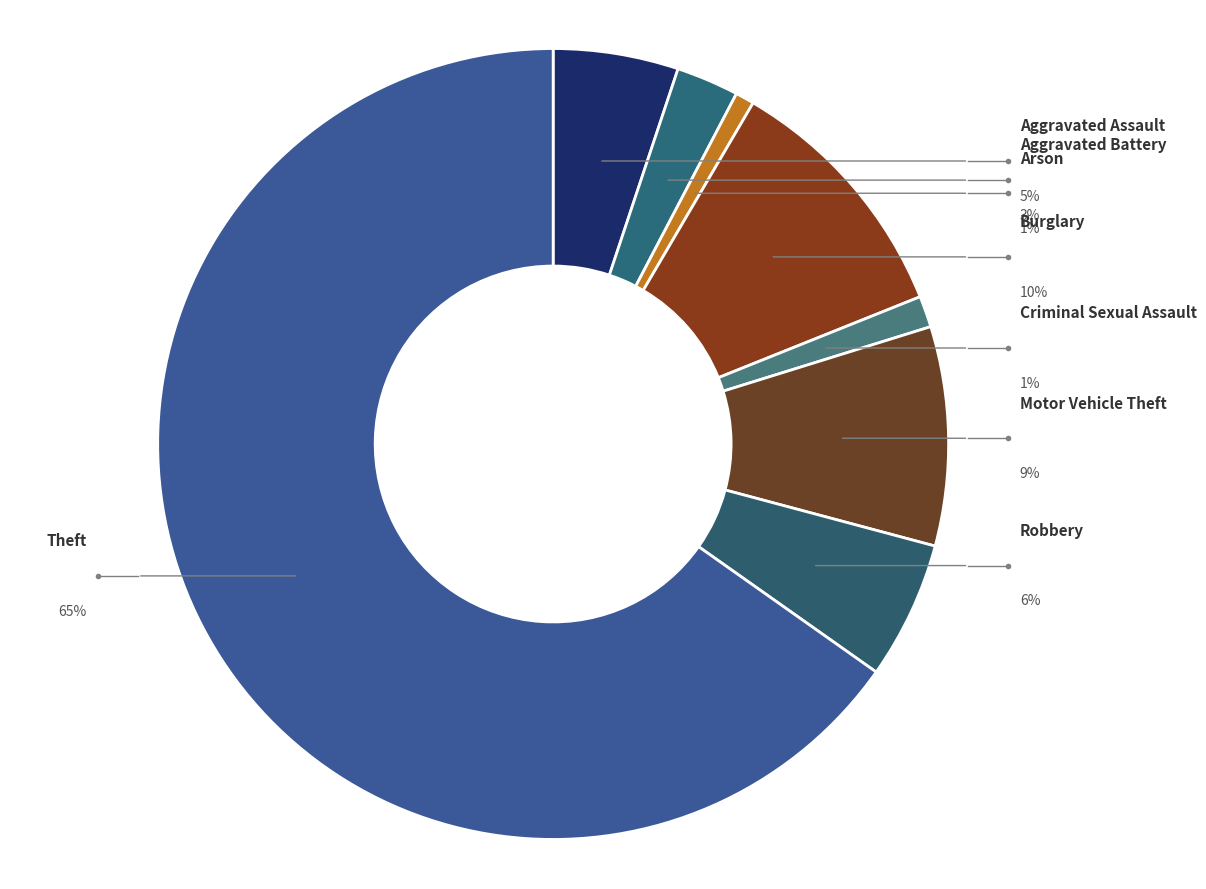

To the nearest percent, what is the difference between the largest and smallest slice percentages?

64%